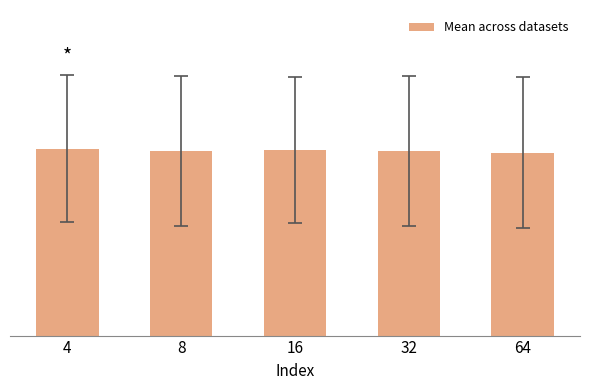

What is the value of the 5th bar from the left?

0.5